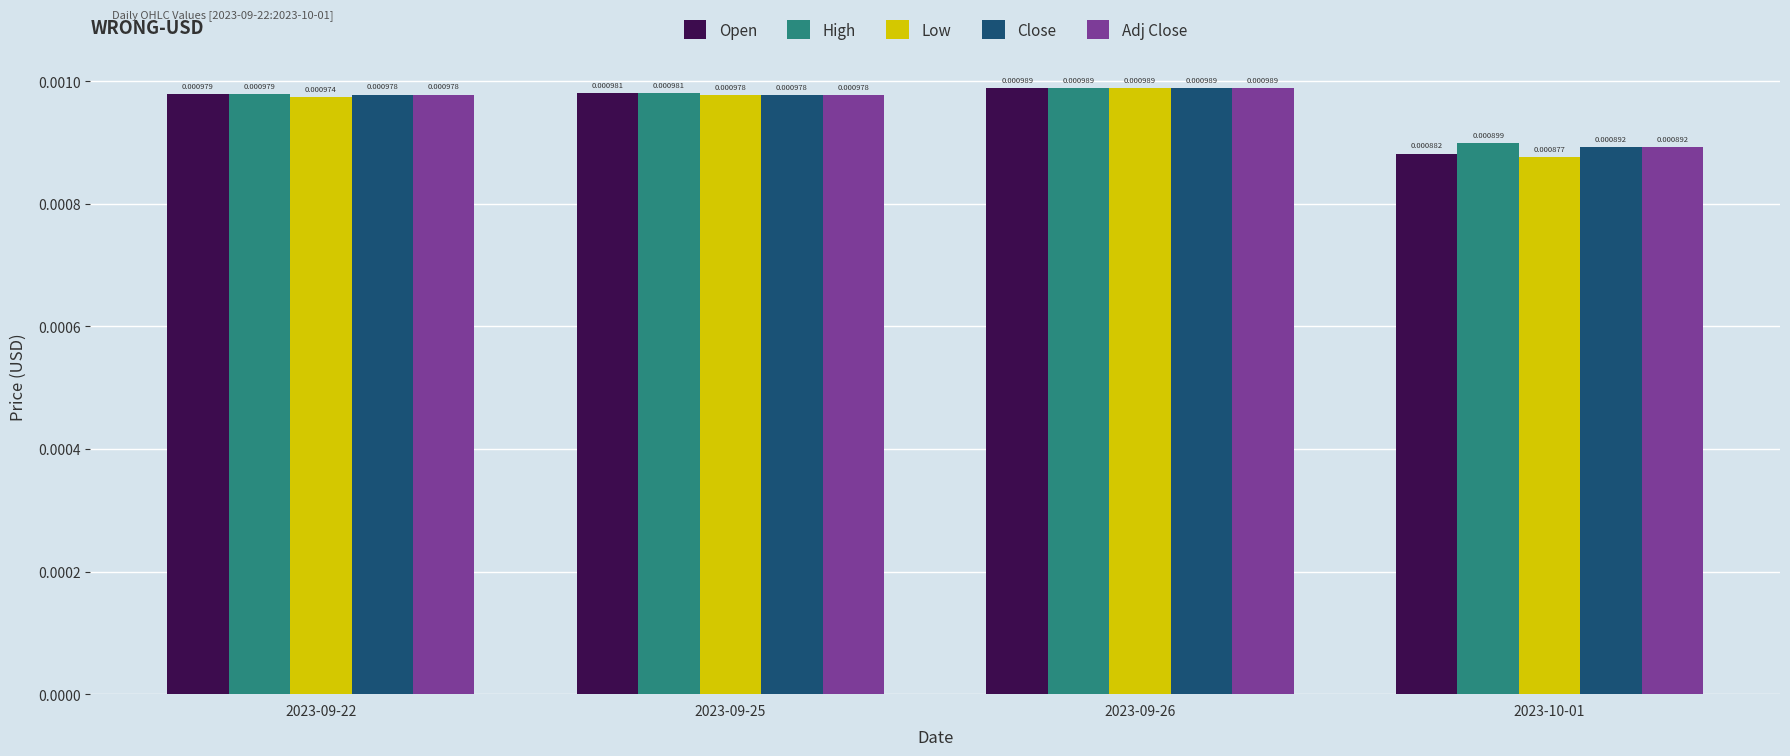

Which series has the largest total across all categories?

High